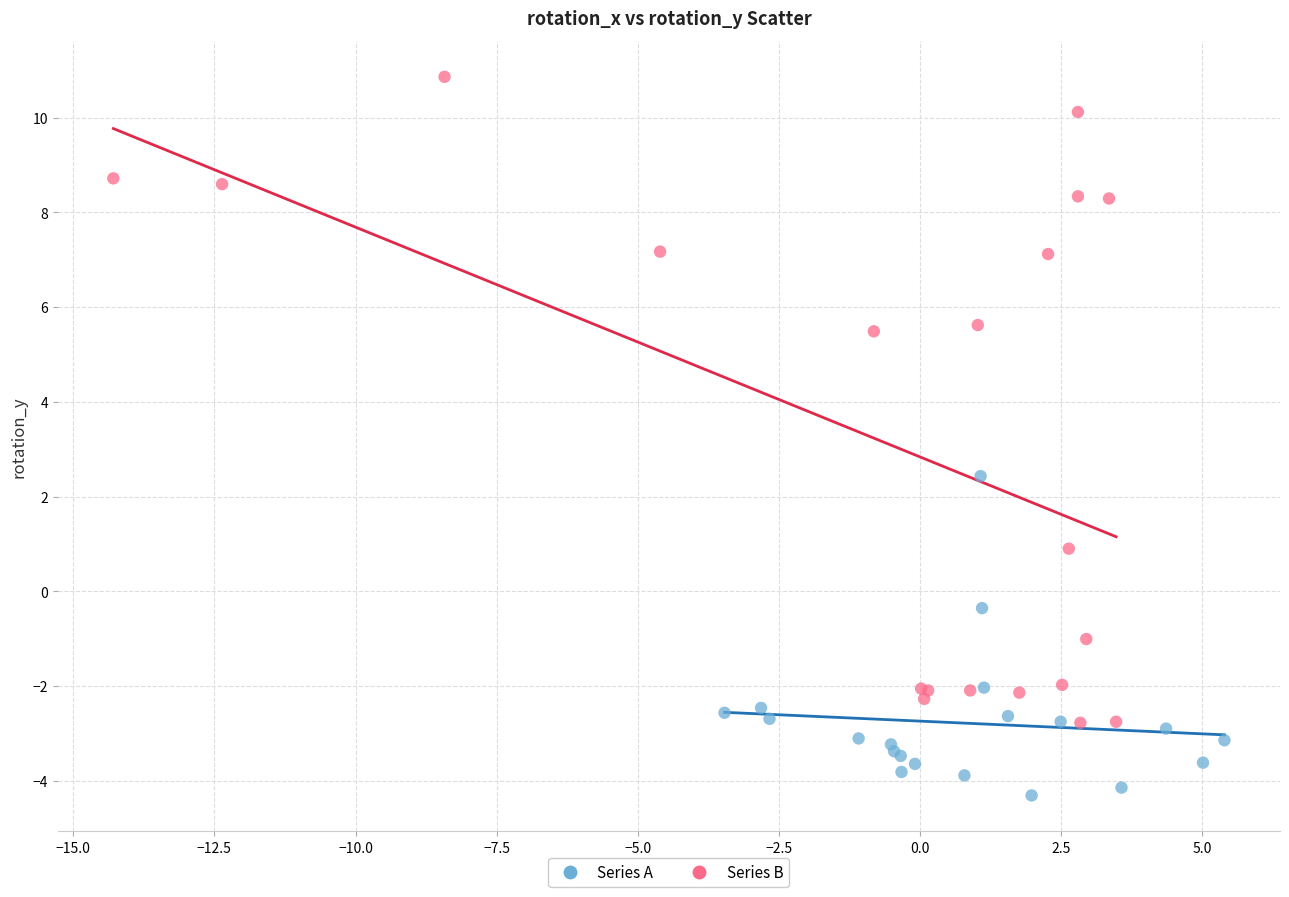

Which series contains the lowest Y value?

Series A